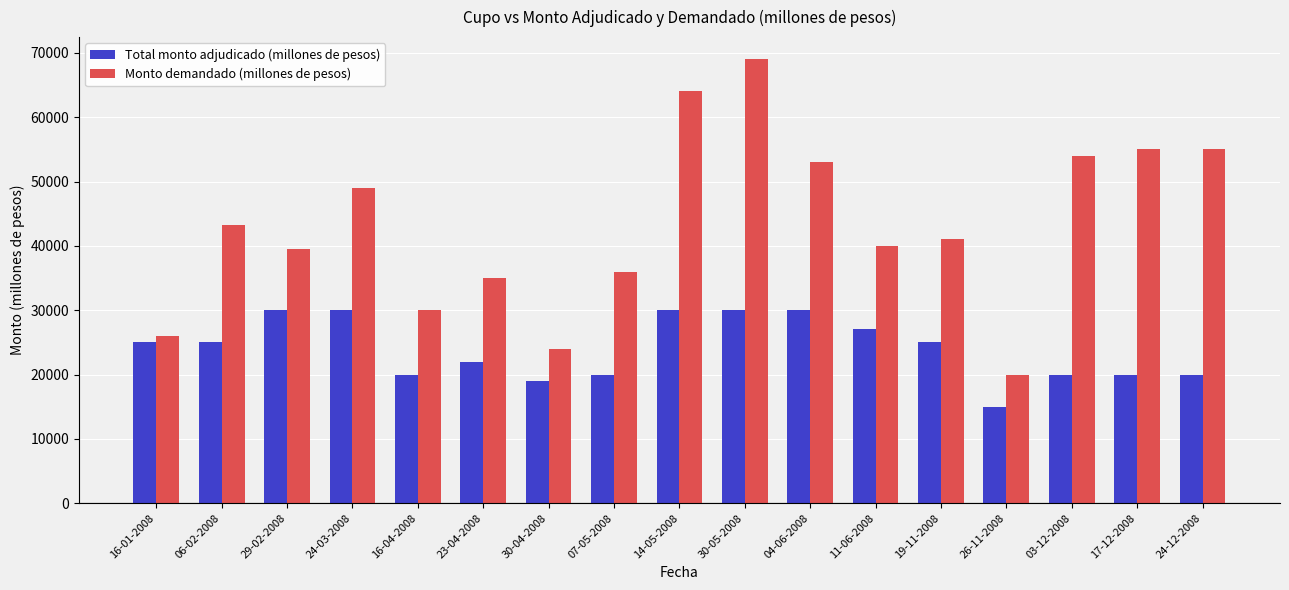

Which series has the largest range (max minus min)?

Monto demandado (millones de pesos)